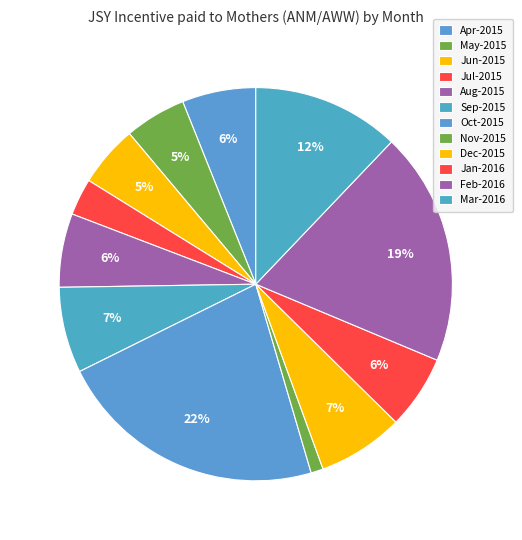

How many slices are in this pie chart?

12